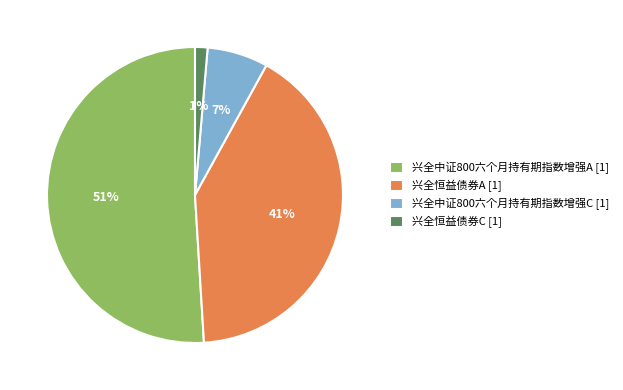

Is the sum of 兴全中证800六个月持有期指数增强A [1] and 兴全恒益债券A [1] greater than half?

Yes